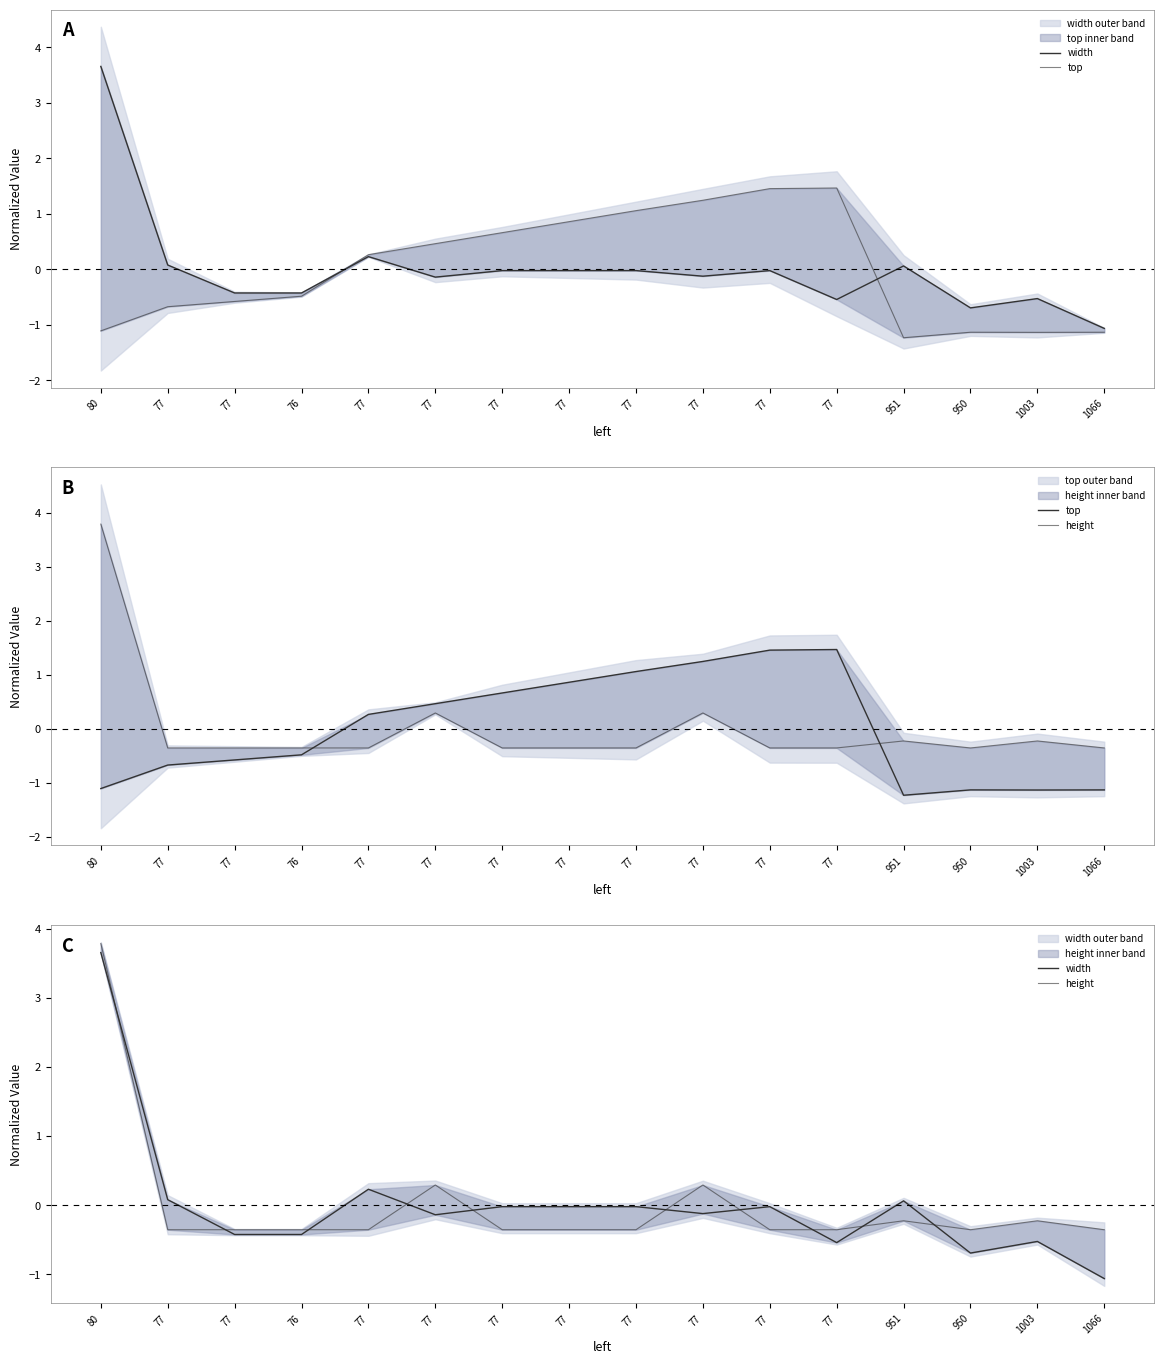

At which category does top reach its first local valley?

951